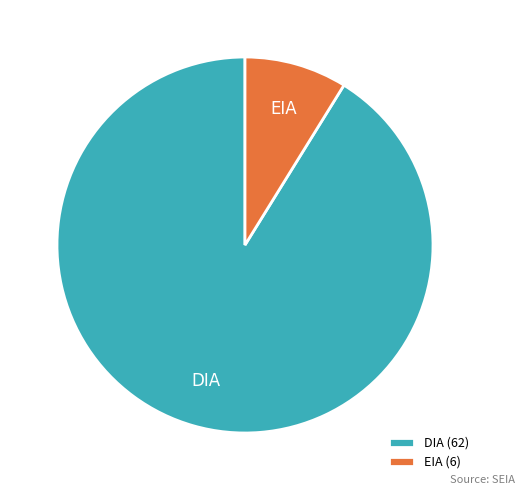

Do EIA and DIA together represent more than half of the pie?

Yes